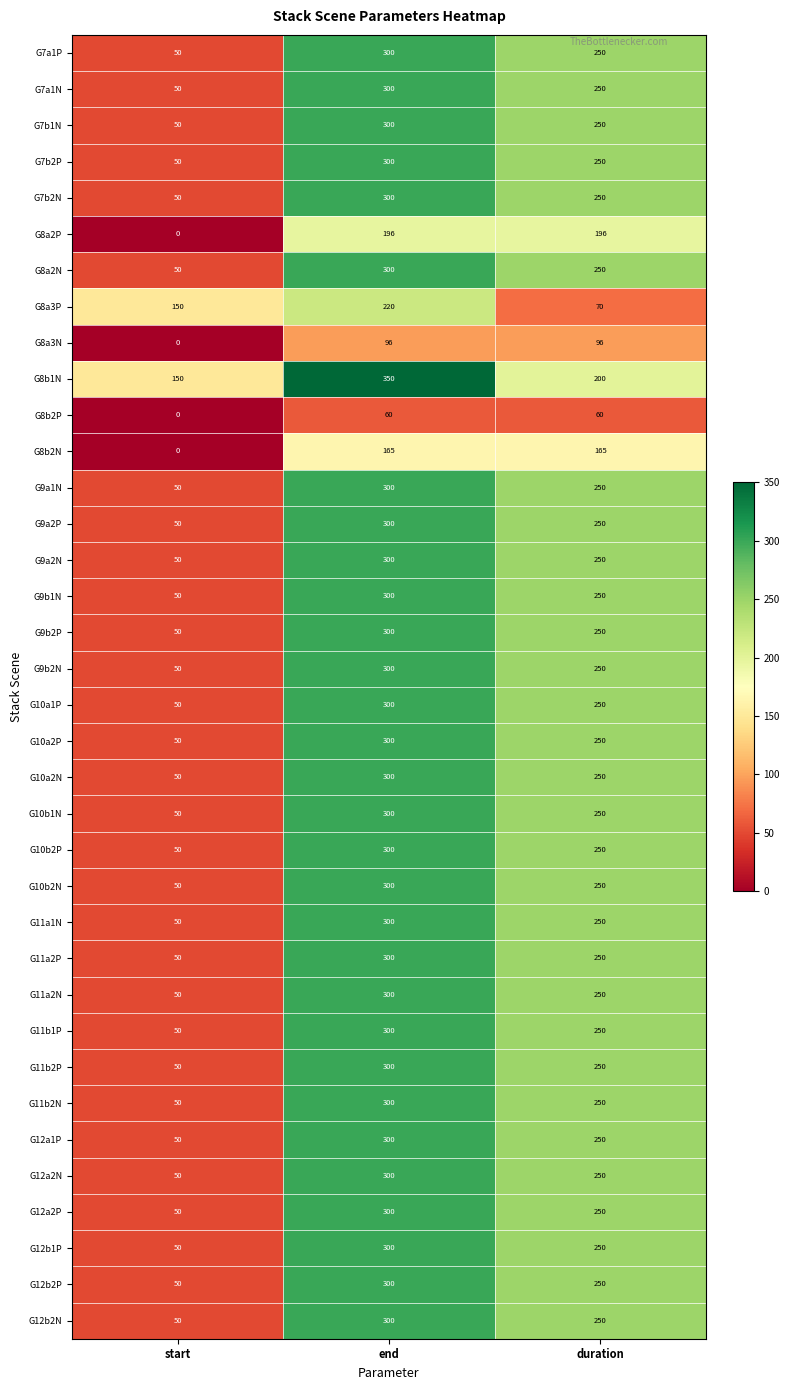

Rank the categories by G7a1P value from highest to lowest.

end, duration, start